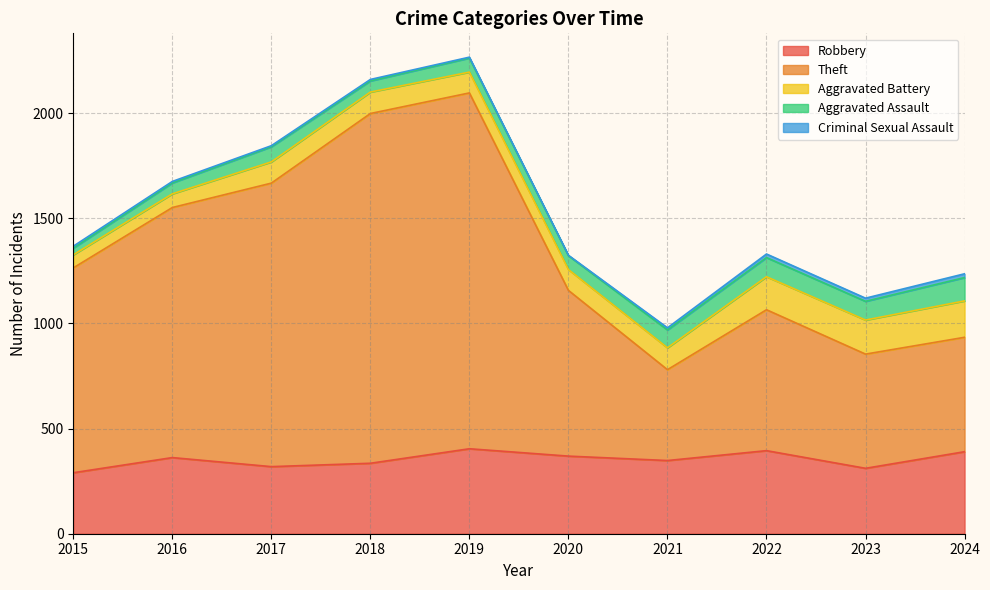

Which has a higher value, 2020 or 2024?

2024